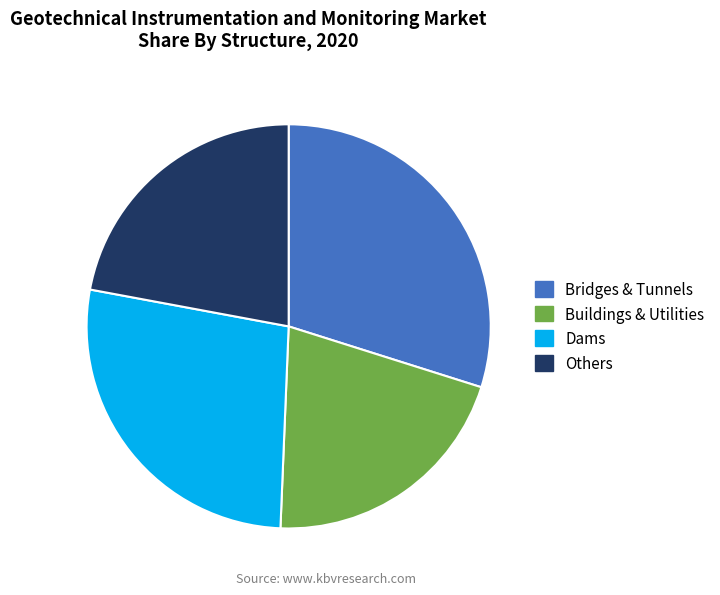

Is it true that Others is 22% of the pie?

True